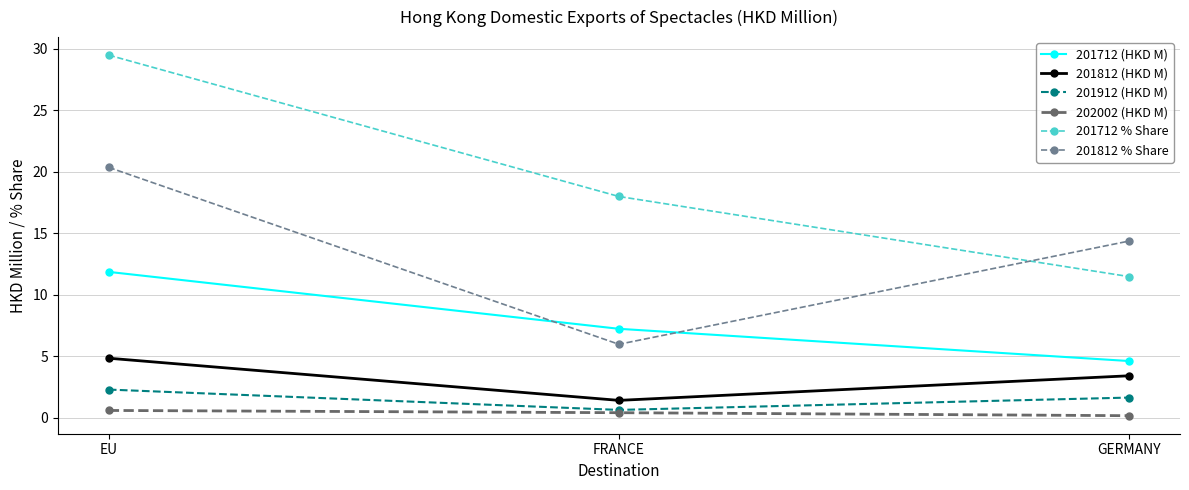

What is the value of the 201712 % Share point at the 3rd from the left?

11.5